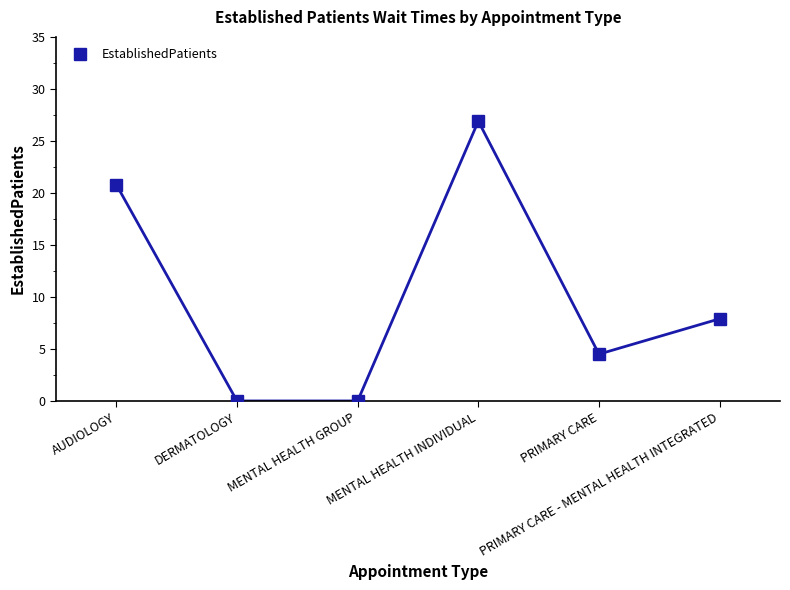

How many points are higher than both their immediate neighbors (excluding endpoints)?

1